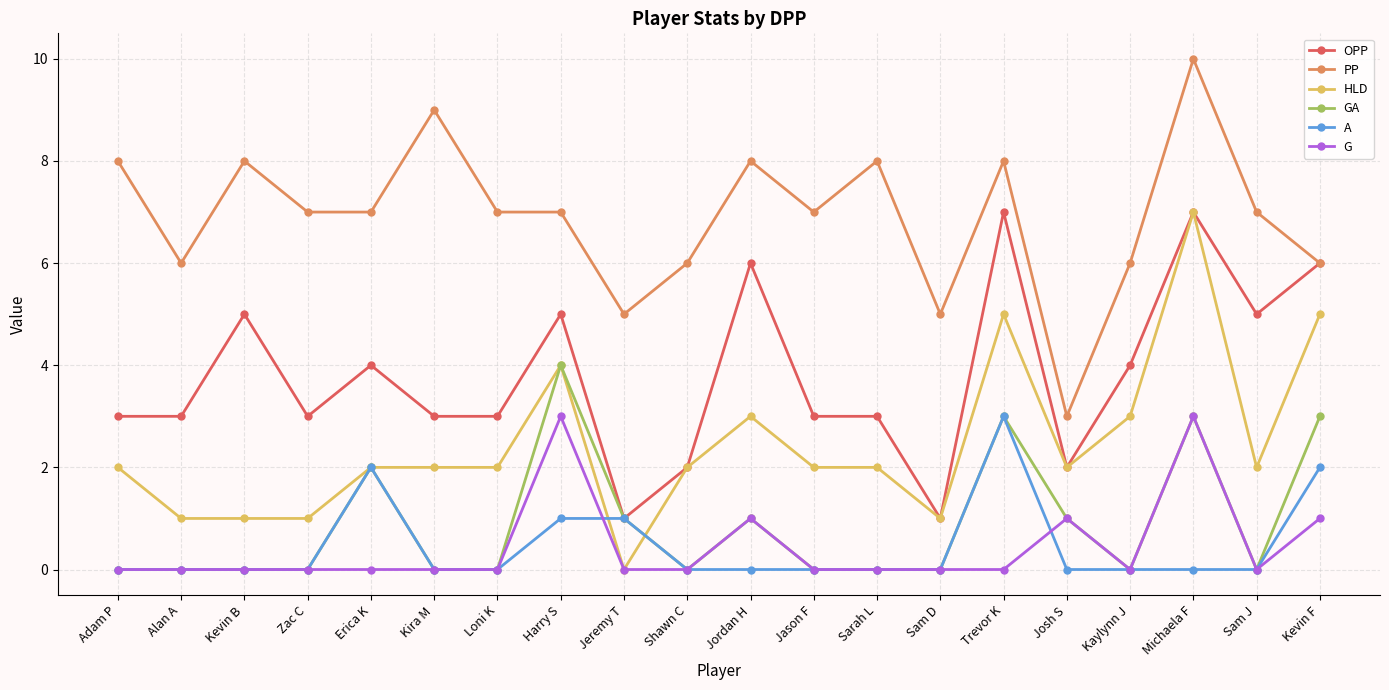

What is the difference between the second highest and second lowest values in the GA series?

3